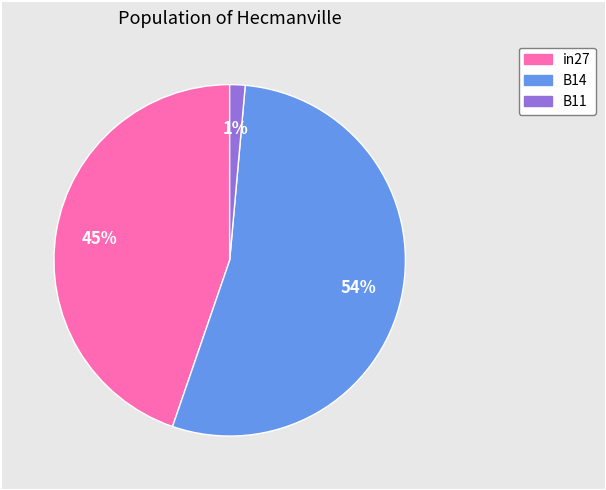

Is there a majority slice in this chart?

Yes